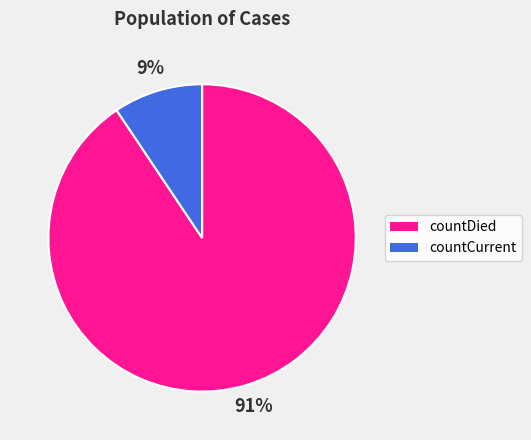

Is the sum of countDied and countCurrent greater than half?

Yes